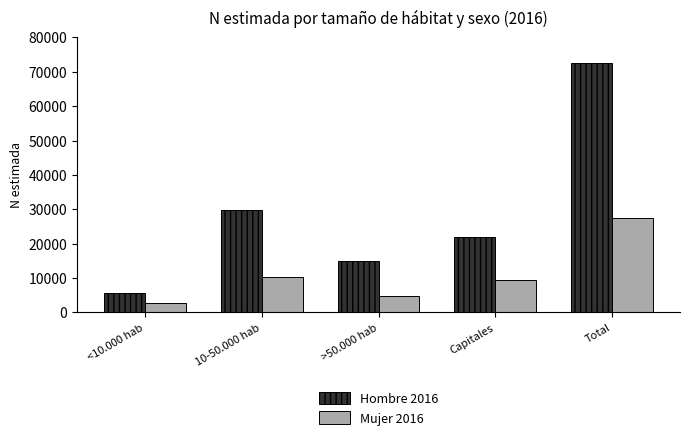

Where is Mujer 2016 nearest to the value 15137?

10-50.000 hab